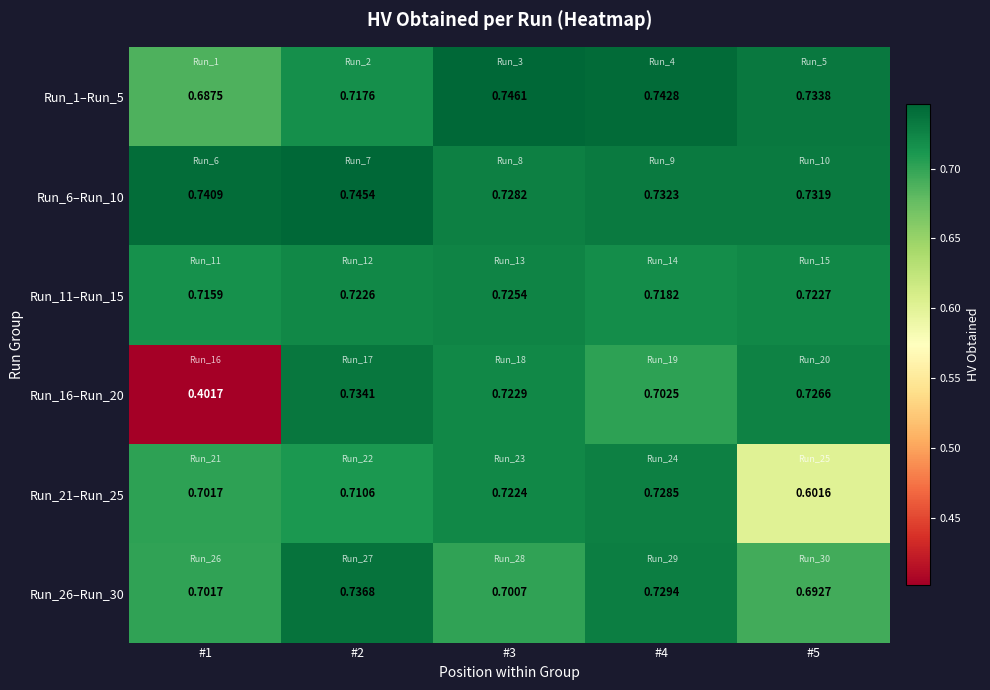

What is the difference between the highest and lowest values at #1?

0.3